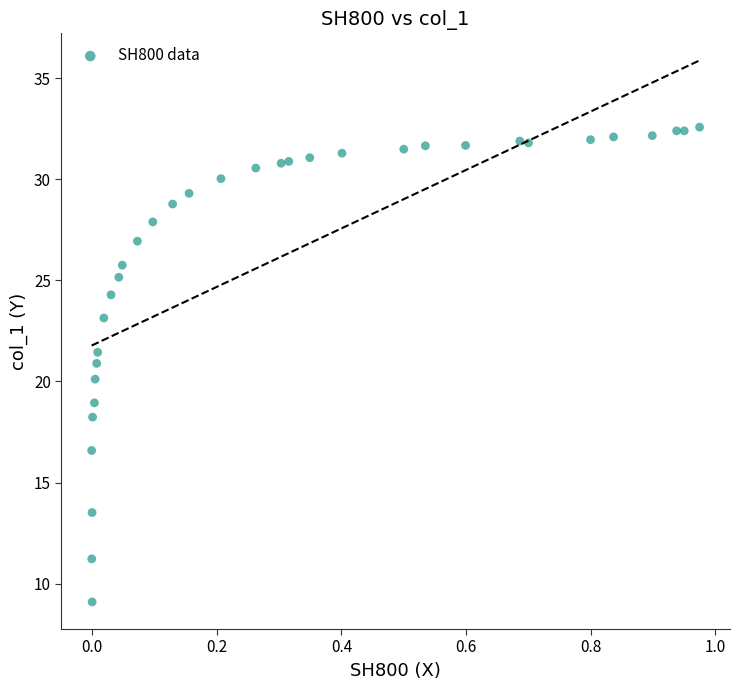

What is the range of X values (max minus min)?

1.0